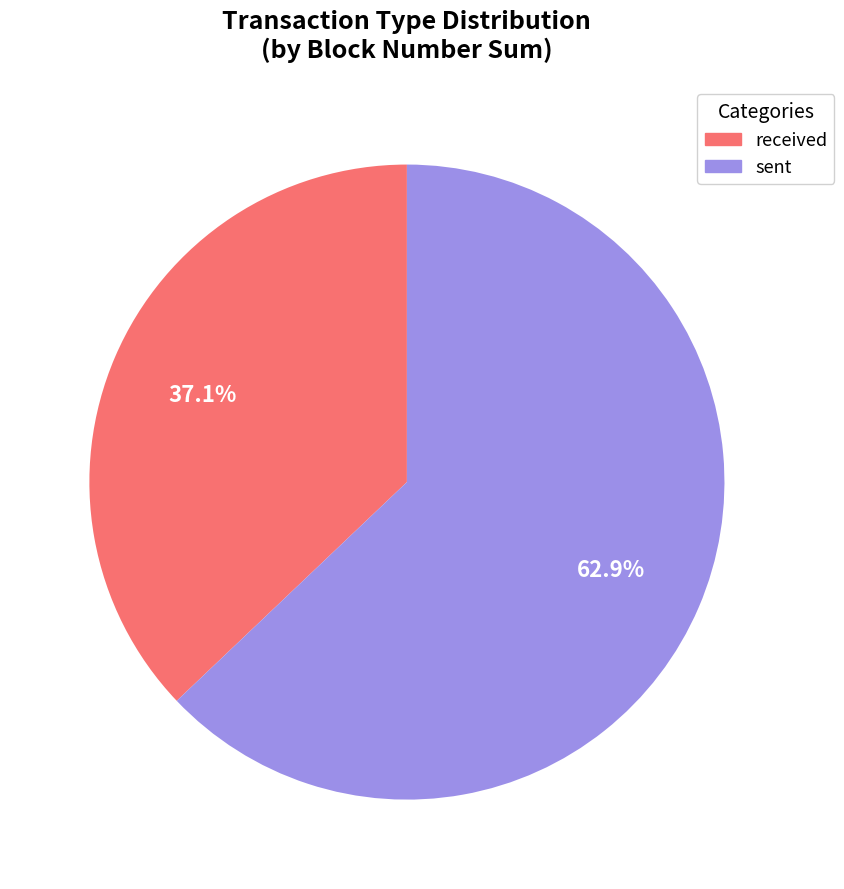

Is there any slice that represents more than half of the pie?

Yes